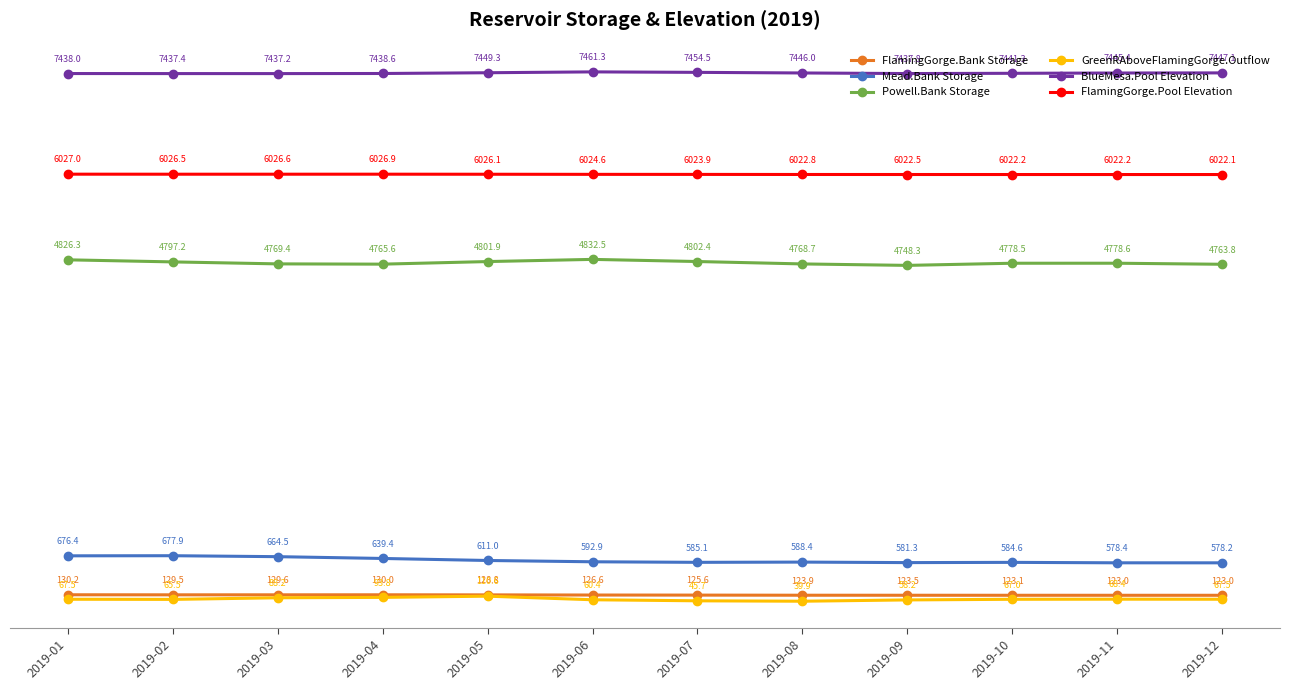

True or false: GreenRAboveFlamingGorge.Outflow and Mead.Bank Storage cross at least once.

False